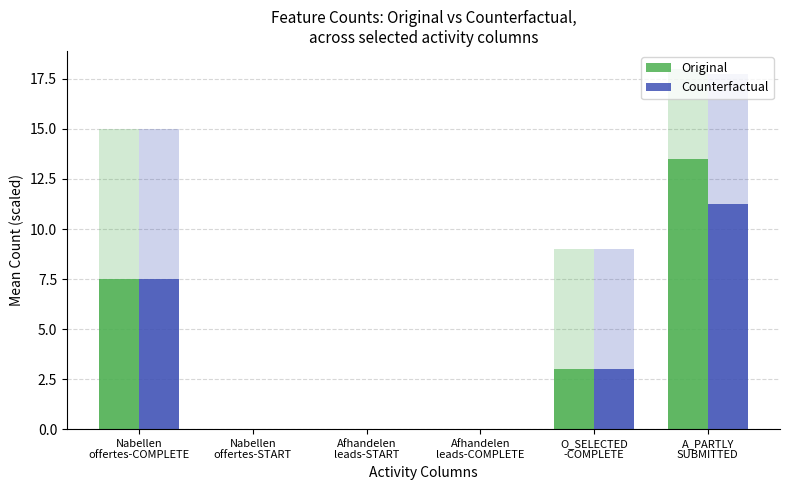

How many bars are there in each group?

2